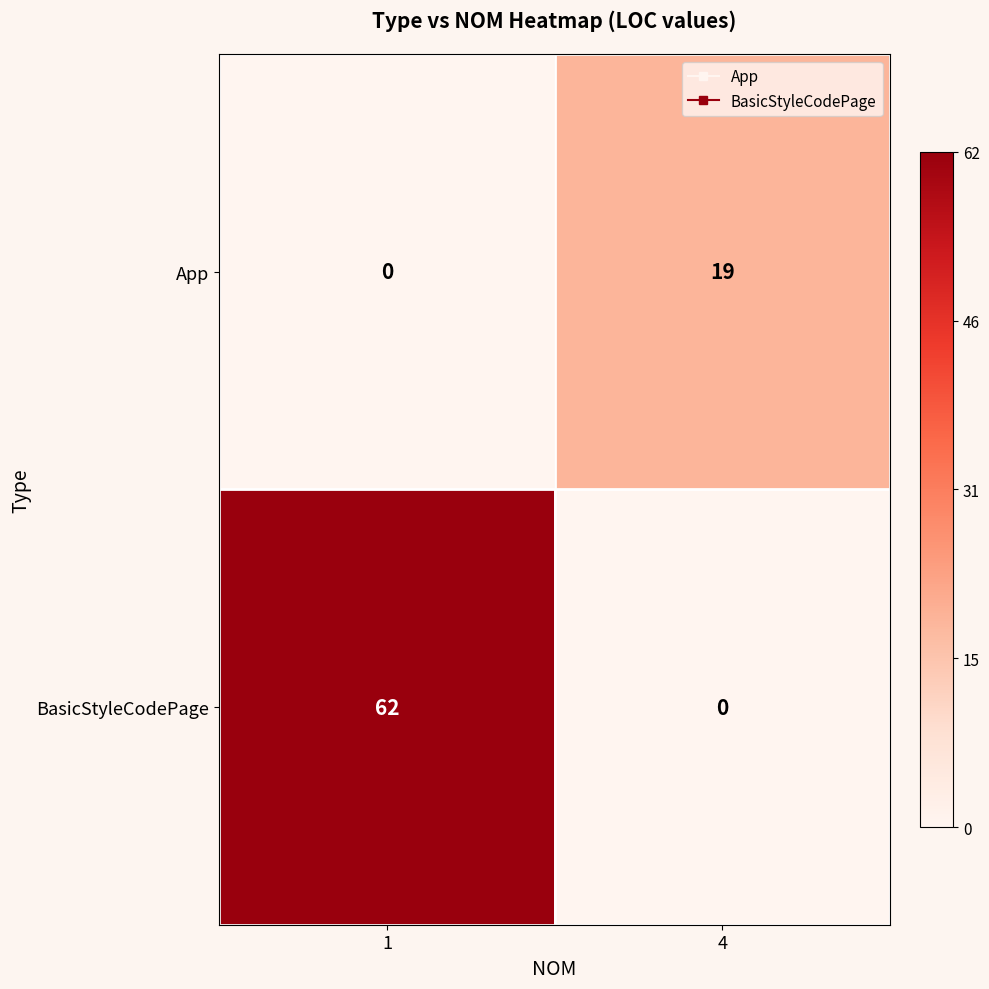

Which series has the largest total across all categories?

BasicStyleCodePage